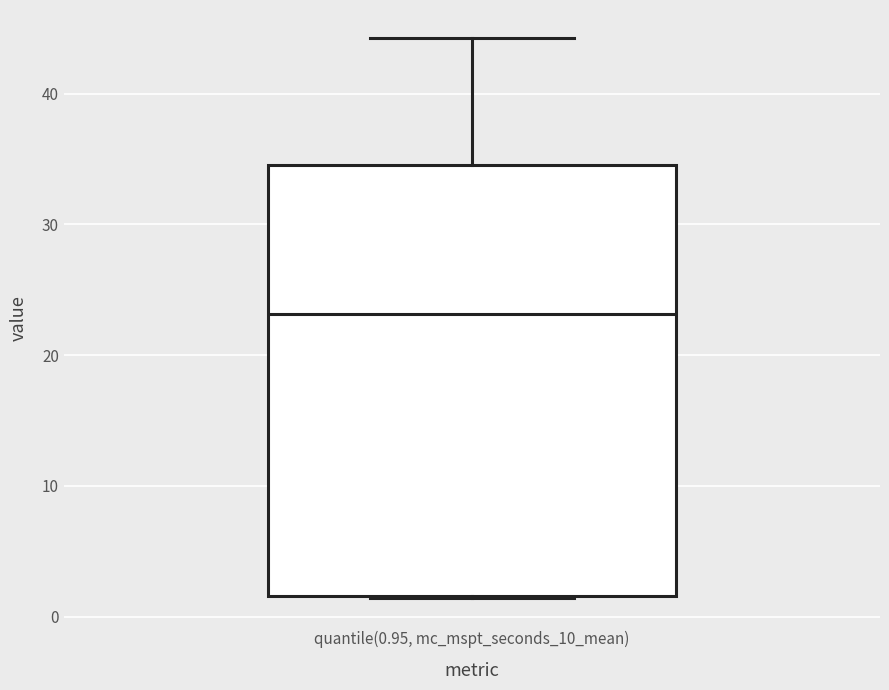

Transcribe this box plot: give where the median line is, the range the box spans, and where the two whiskers end, as read against the y-axis. The values are not printed on the chart, so give them approximately, as read against the axis.

median 23, box 2 to 35, whiskers 1 to 44